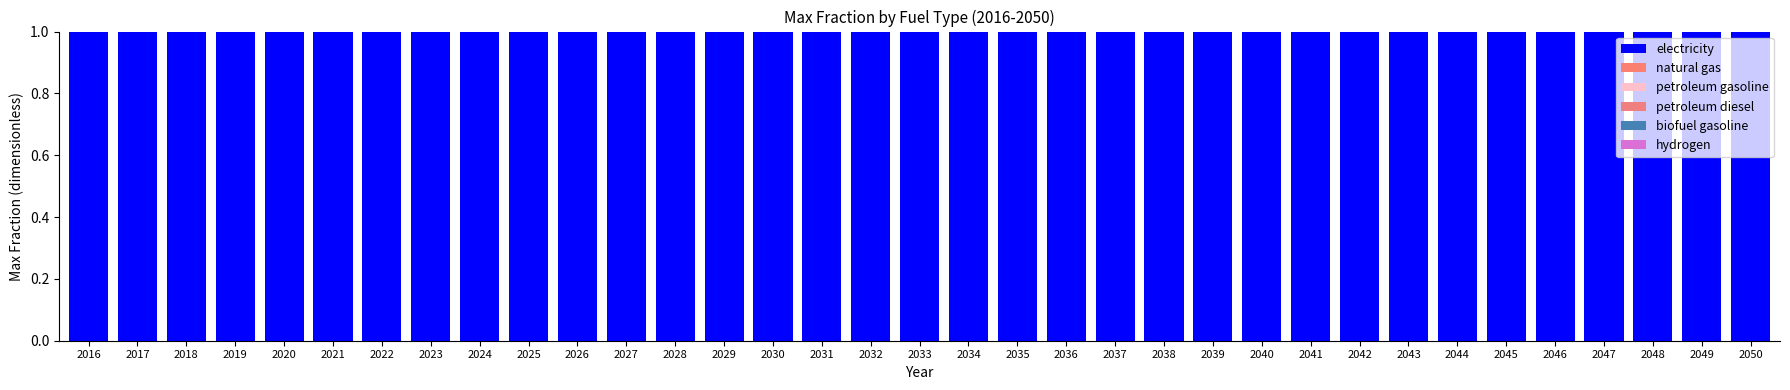

Which has a higher value, 2050 or 2021?

2050